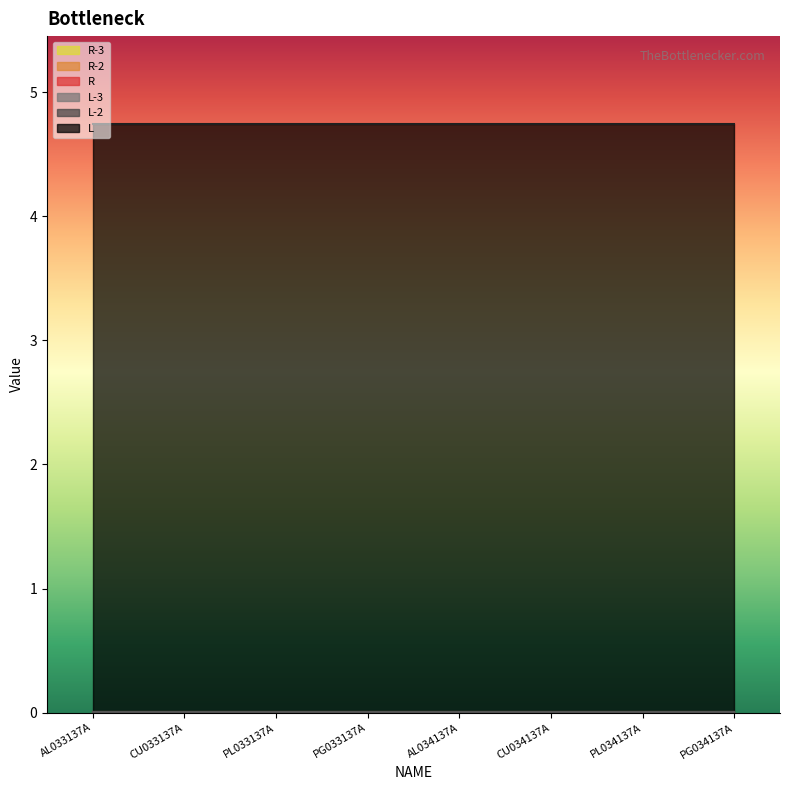

True or false: R-2 and L cross at least once.

False